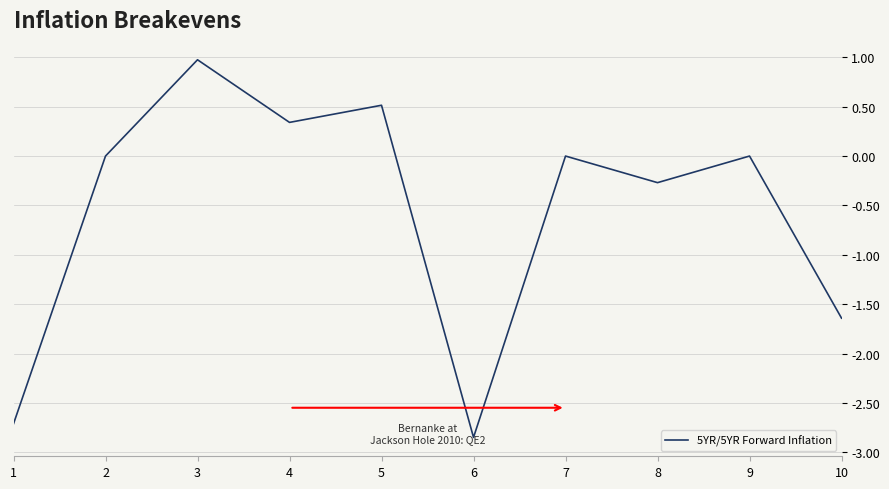

How many series are shown in this chart?

1